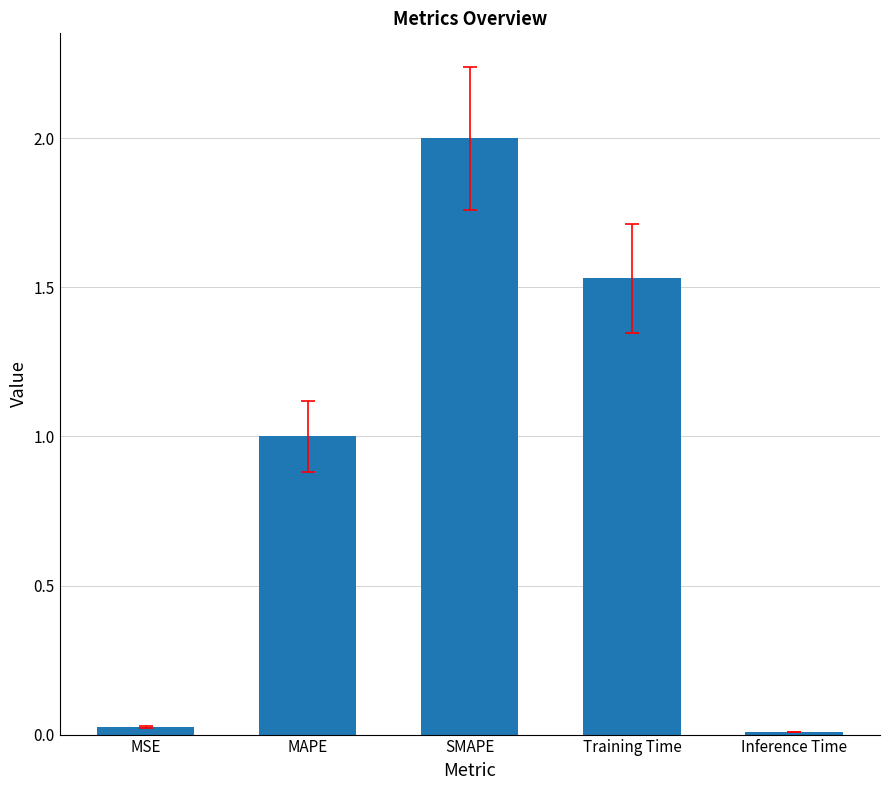

What is the change in value from MAPE to SMAPE?

+1.0